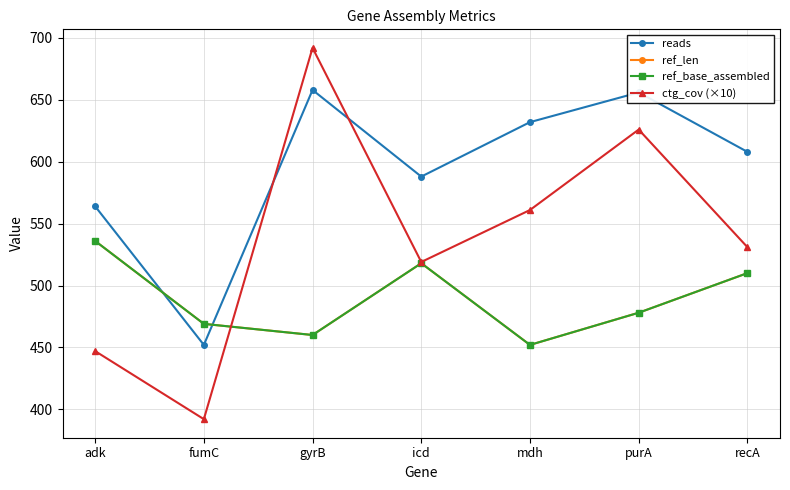

Which series has the largest total across all categories?

reads